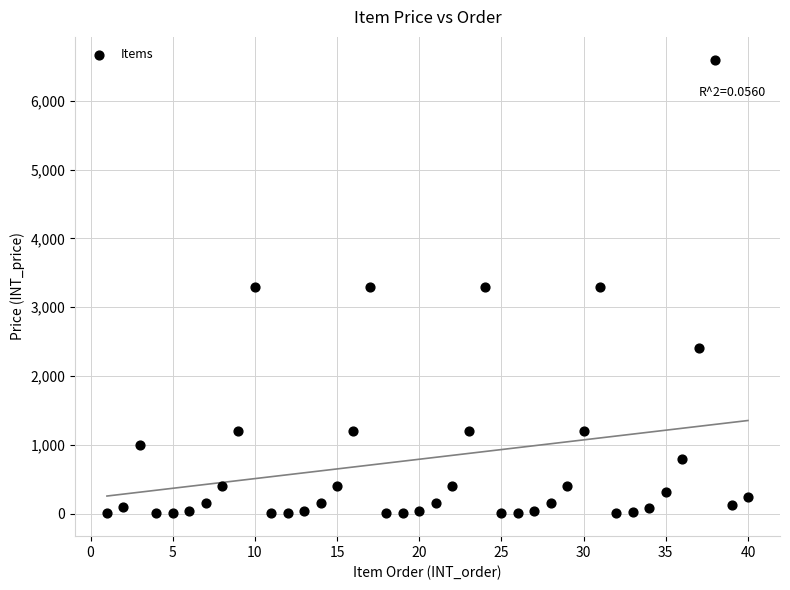

What is the range of X values (max minus min)?

39